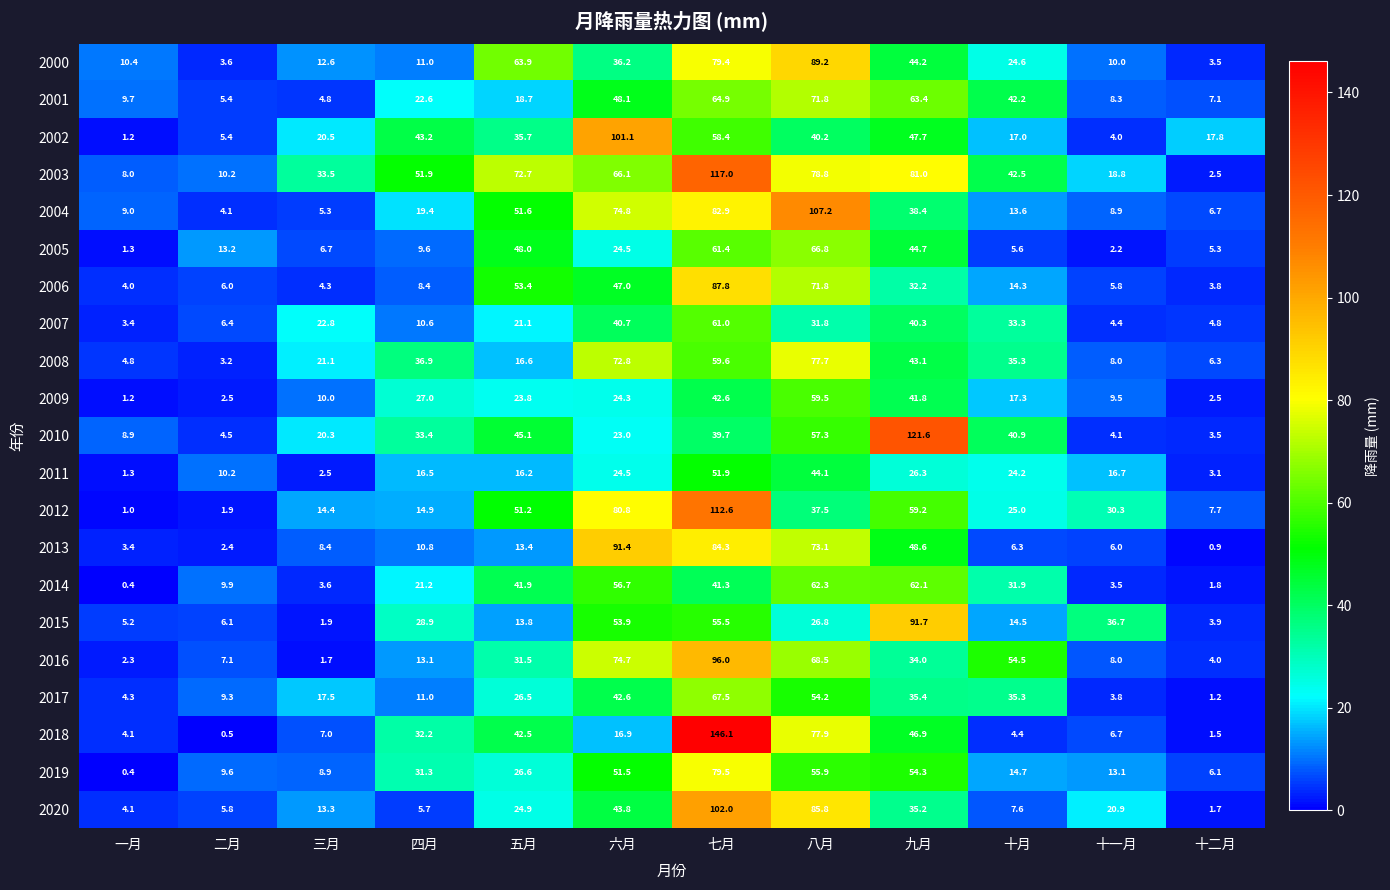

What value does the 2001 series have at 十一月?

8.3